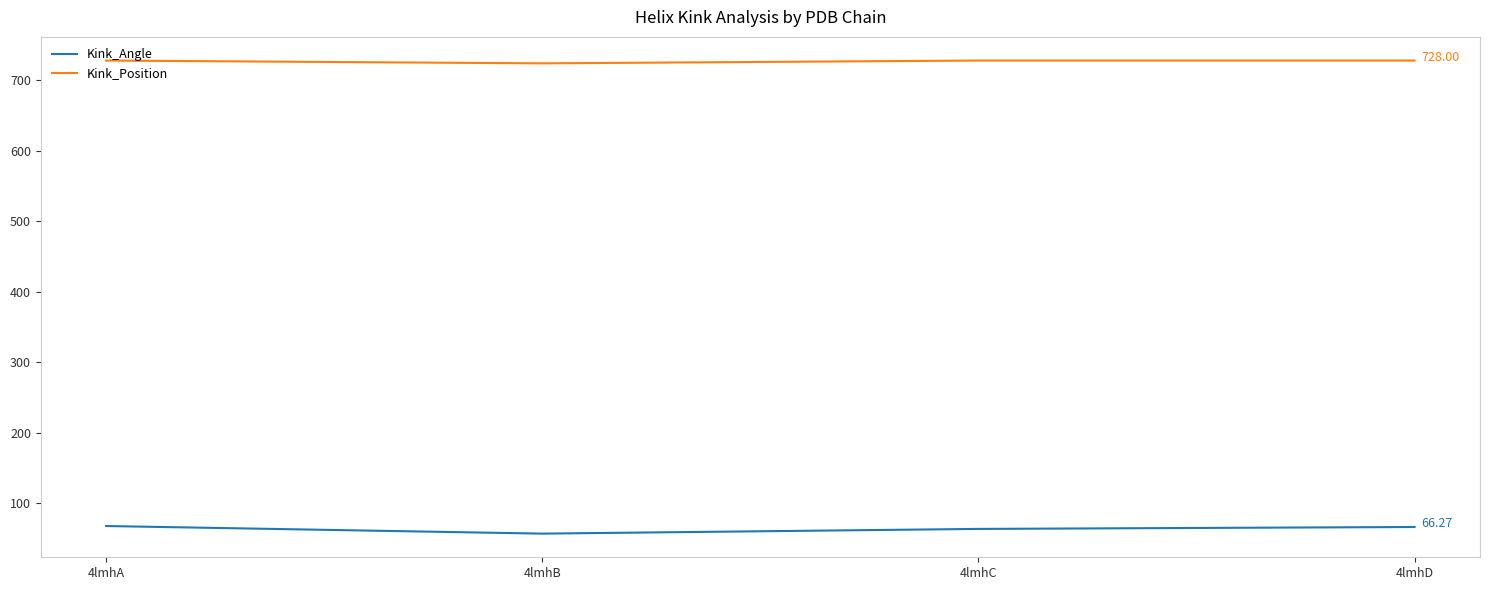

Rank the series by their maximum value, from highest to lowest.

Kink_Position, Kink_Angle